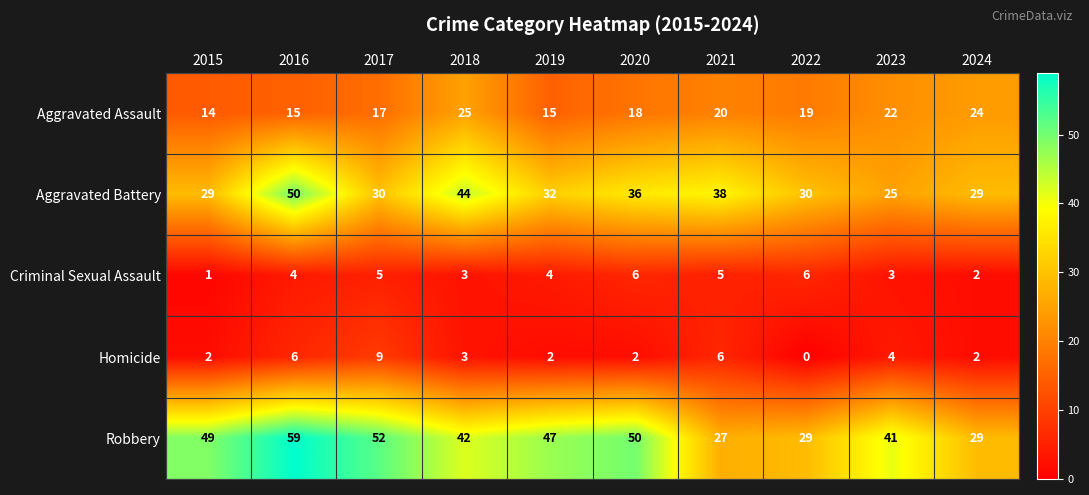

What is the difference between the Homicide values at 2018 and 2021?

3